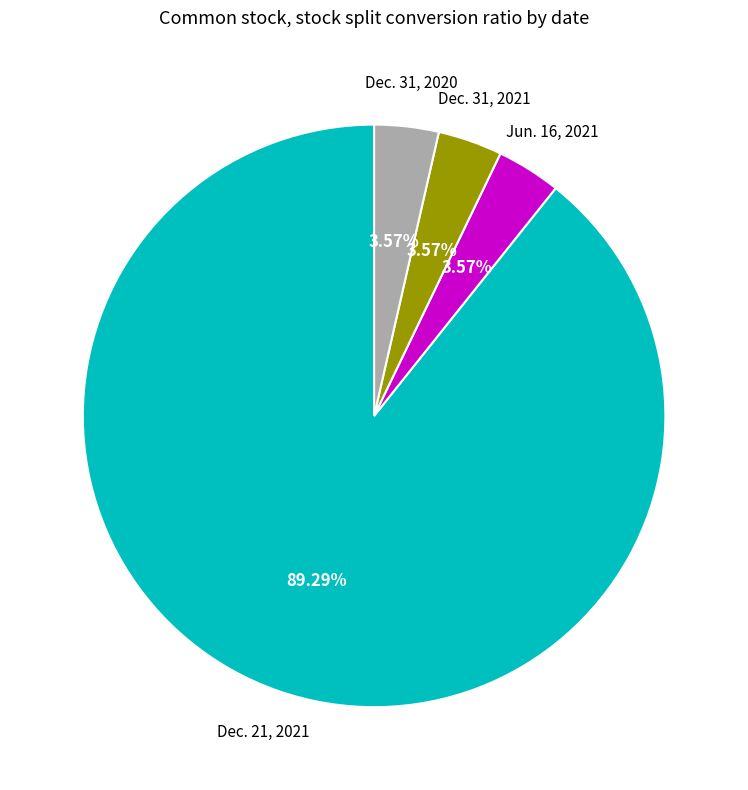

Is there a majority slice in this chart?

Yes